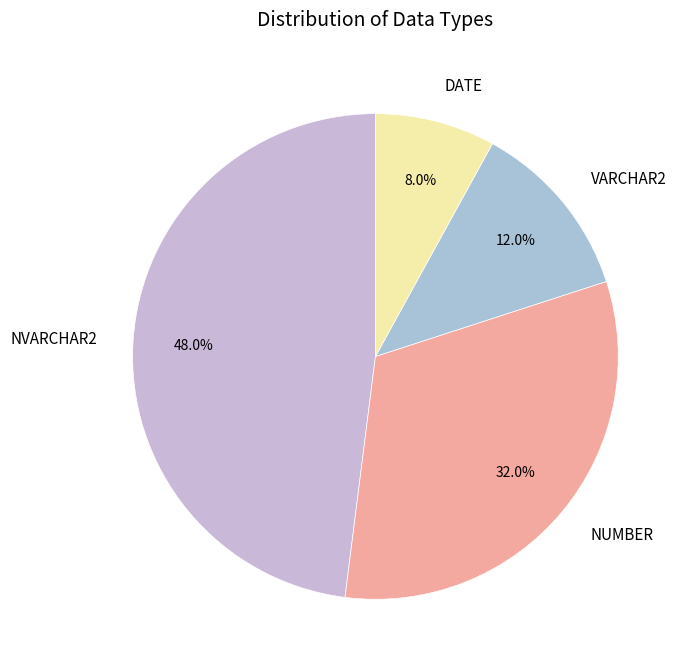

Which slice is the smallest?

DATE